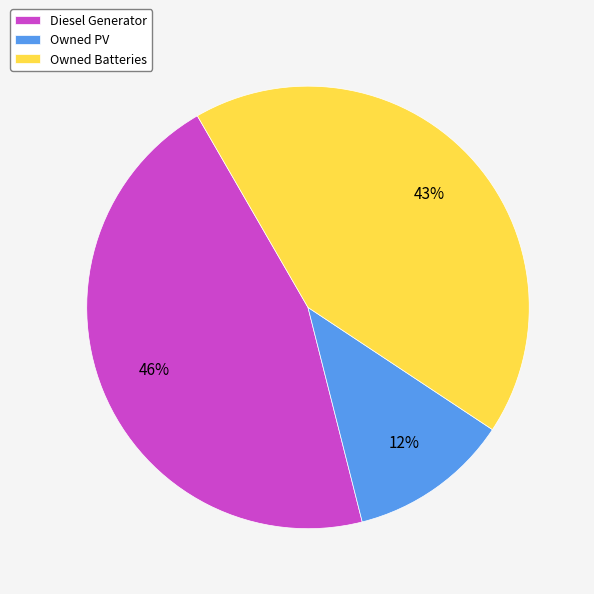

What is the smallest slice in the pie chart?

Owned PV